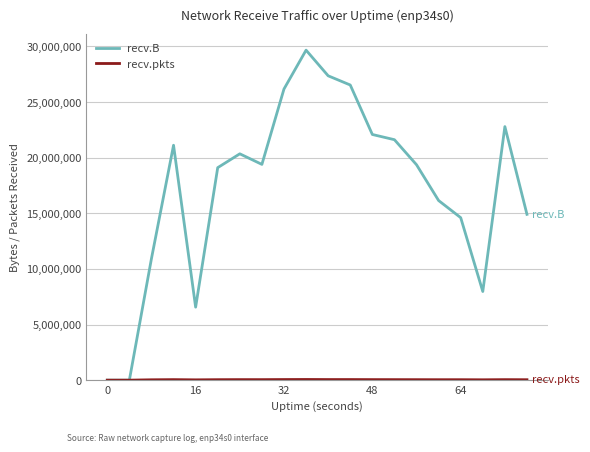

Which series has the largest total across all categories?

recv.B